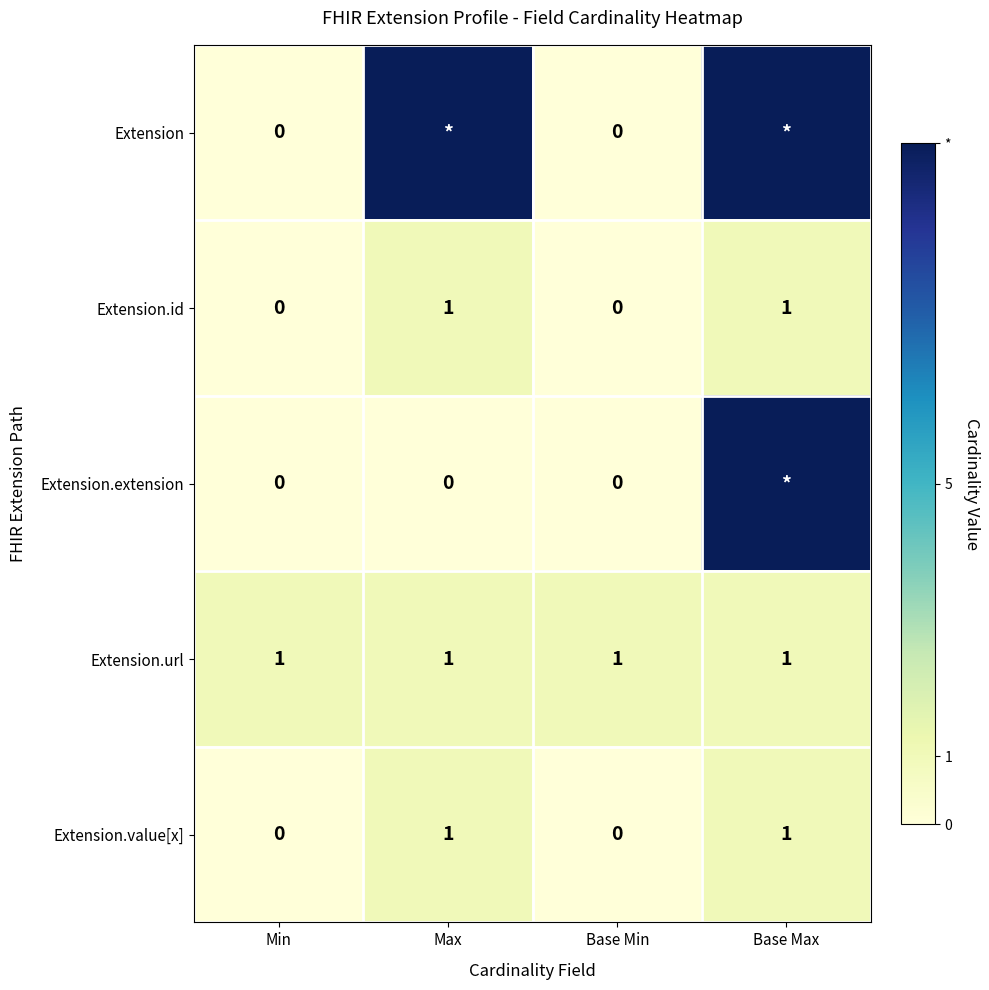

The value of Extension.id at Base Max is 1. True or false?

True